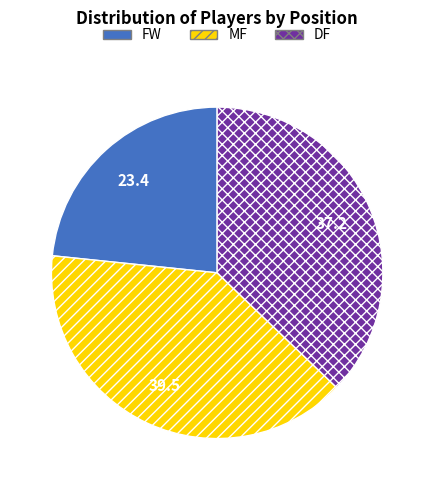

Is the sum of FW and DF greater than half?

Yes